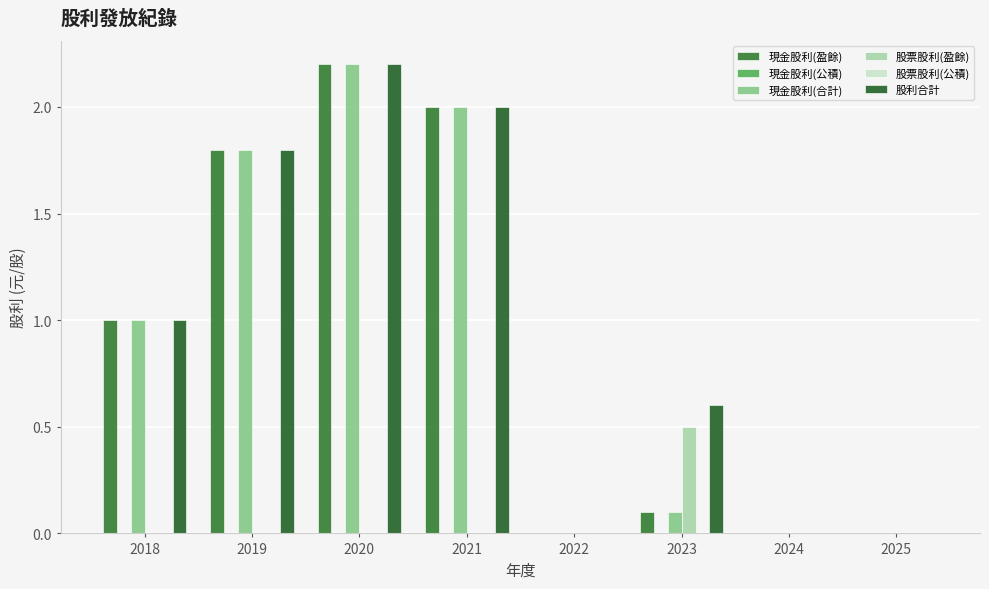

Reading left to right, extract all data points from this chart.

現金股利(盈餘): 2018=1.0	2019=1.8	2020=2.2	2021=2.0	2022=0.0	2023=0.1	2024=0.0	2025=0.0
現金股利(公積): 2018=0.0	2019=0.0	2020=0.0	2021=0.0	2022=0.0	2023=0.0	2024=0.0	2025=0.0
現金股利(合計): 2018=1.0	2019=1.8	2020=2.2	2021=2.0	2022=0.0	2023=0.1	2024=0.0	2025=0.0
股票股利(盈餘): 2018=0.0	2019=0.0	2020=0.0	2021=0.0	2022=0.0	2023=0.5	2024=0.0	2025=0.0
股票股利(公積): 2018=0.0	2019=0.0	2020=0.0	2021=0.0	2022=0.0	2023=0.0	2024=0.0	2025=0.0
股利合計: 2018=1.0	2019=1.8	2020=2.2	2021=2.0	2022=0.0	2023=0.6	2024=0.0	2025=0.0